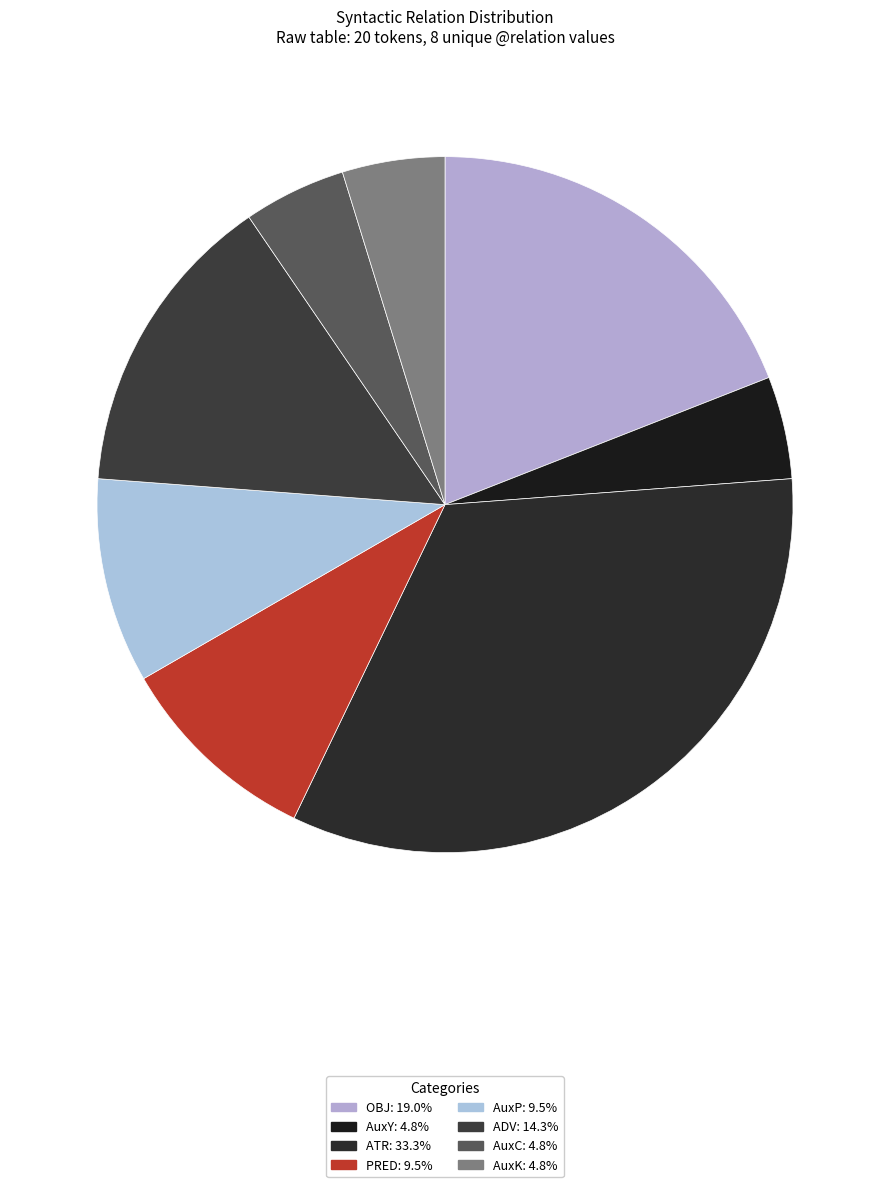

Which category has the biggest portion of the pie?

ATR